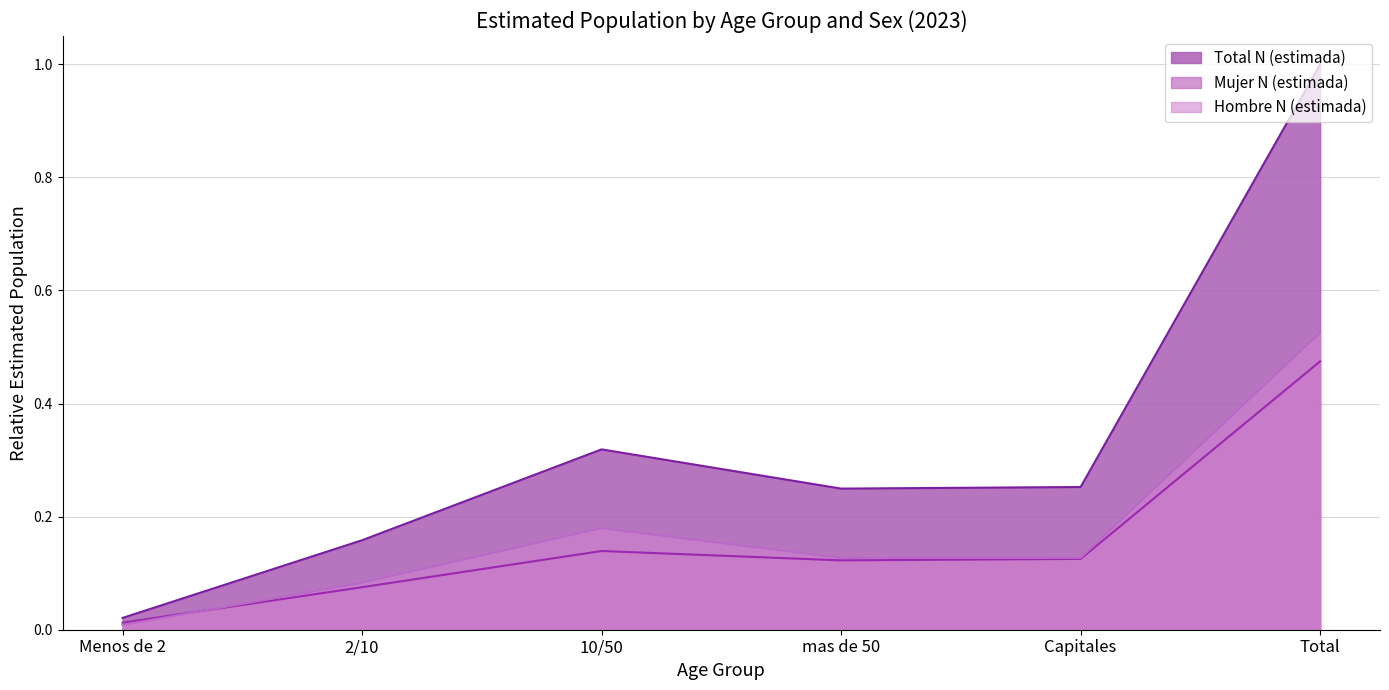

Count the number of data series in this chart.

3